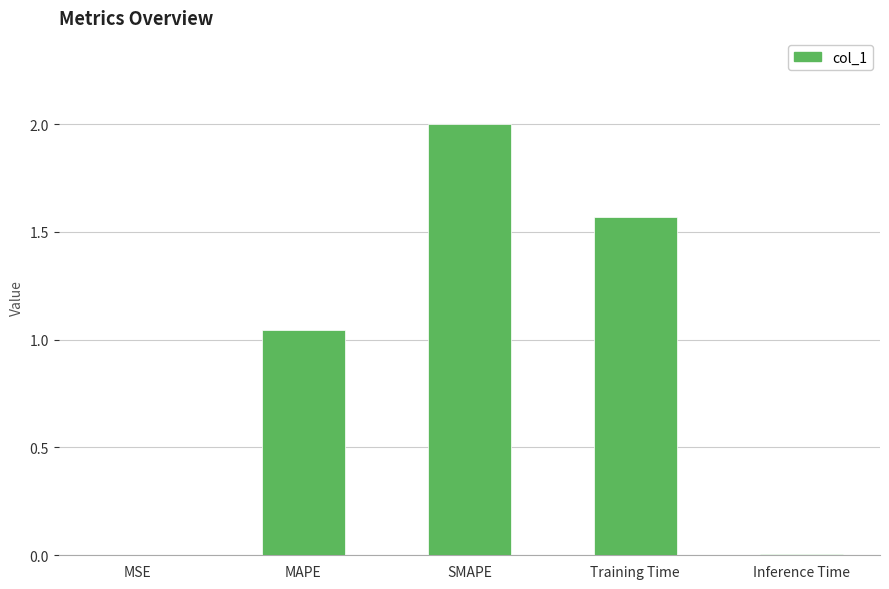

What is the greatest value displayed?

2.0